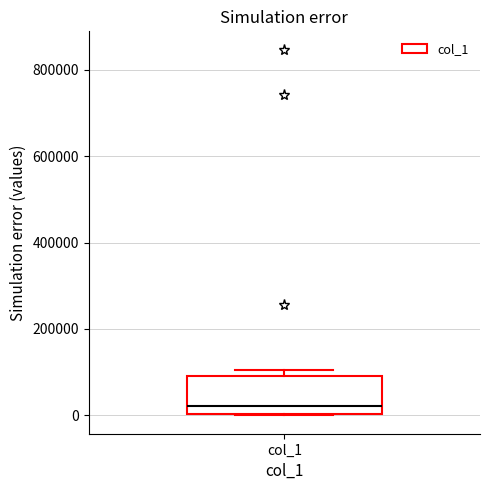

Where is the upper edge of the box for col_1 on the y-axis? The values are not printed on the chart, so give them approximately, as read against the axis.

100000